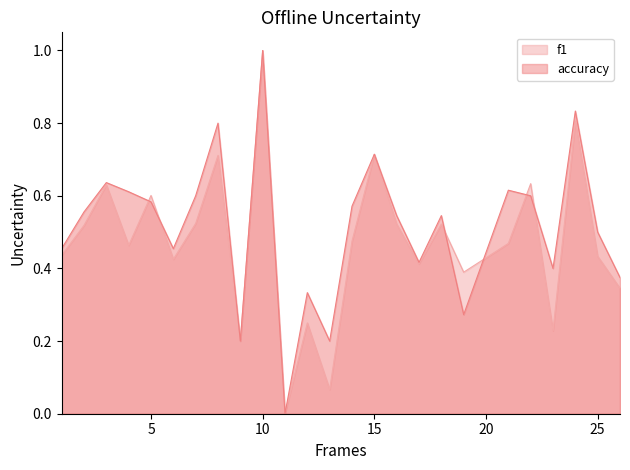

At which category does the chart reach its peak across all series?

10